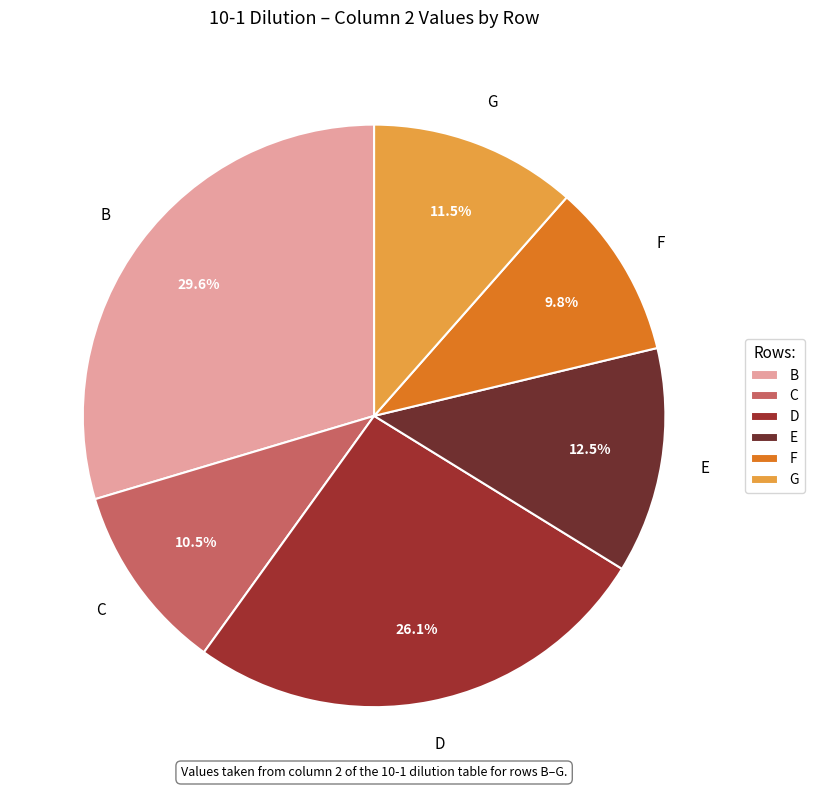

The B slice represents 16% of the pie. True or false?

False